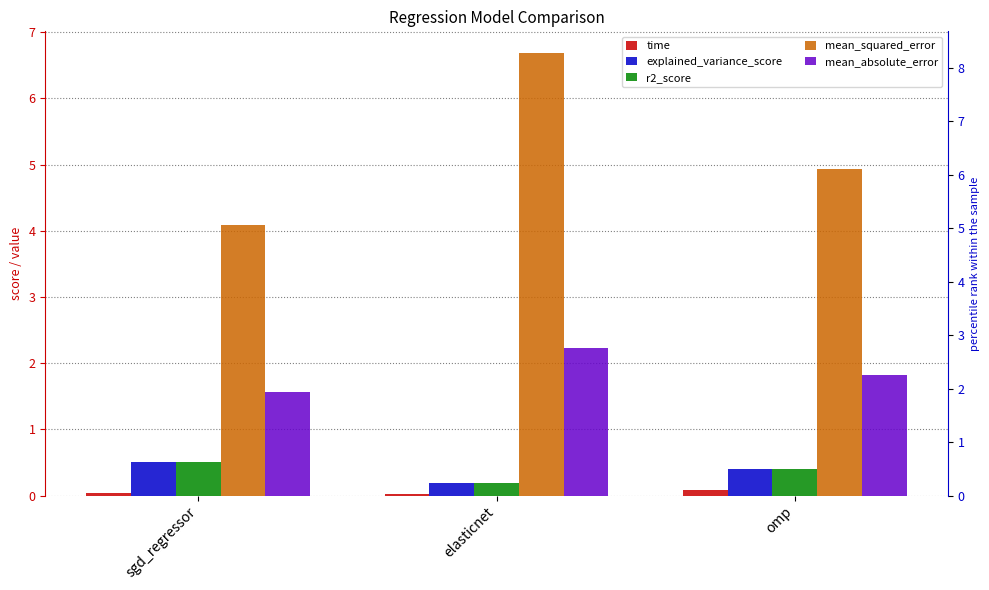

Which category has the highest value across all series?

elasticnet